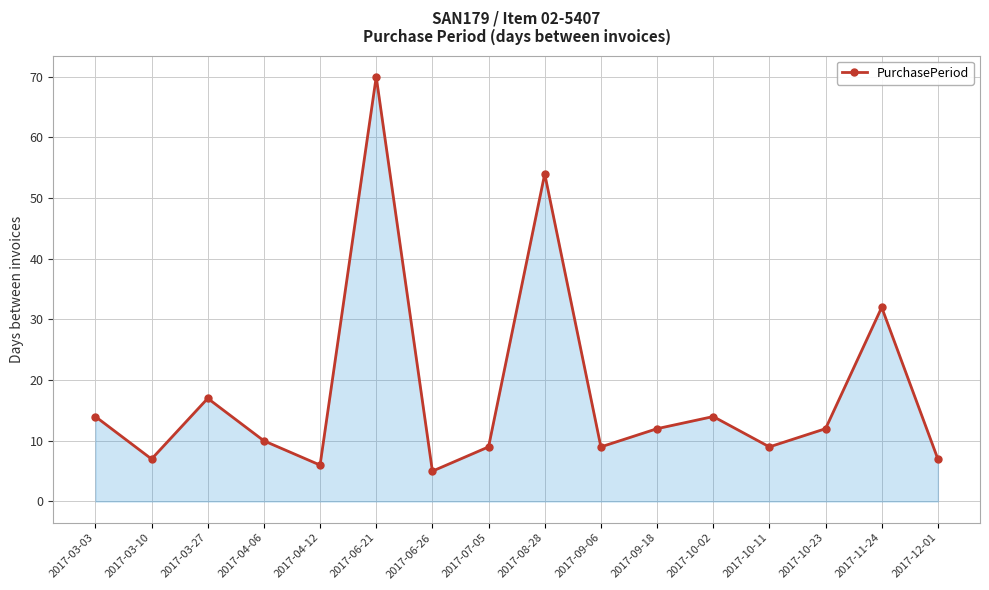

At which category does the chart reach its minimum across all series?

2017-06-26